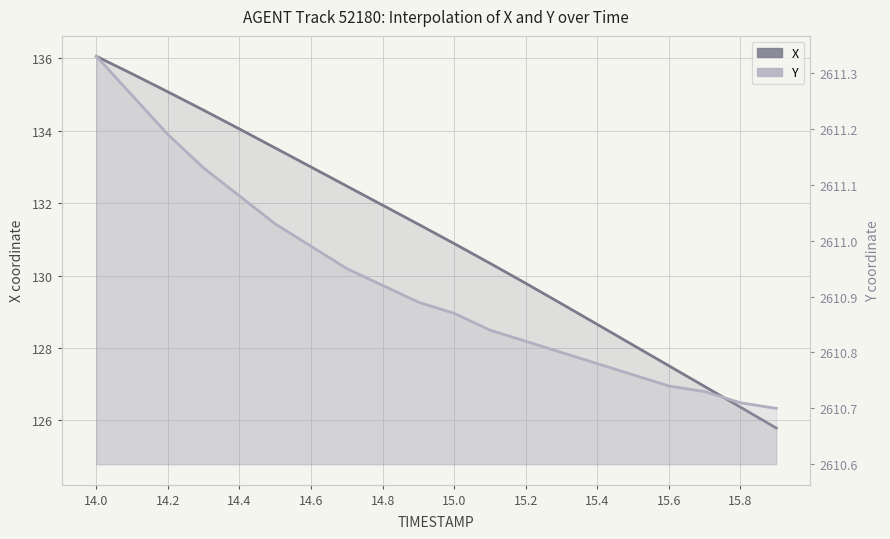

Is the value of X at 14.8 greater than the value of Y at 15.2?

No